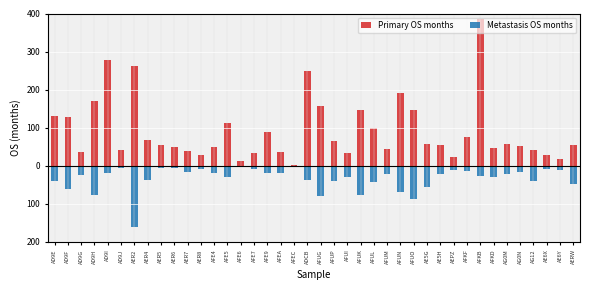

At which category is the sum across all series the highest?

AFKB